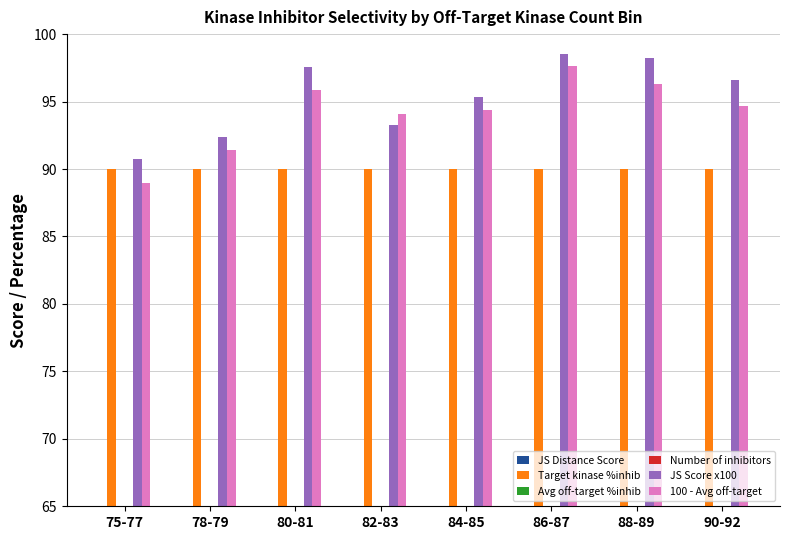

What are all the series names shown in the legend?

JS Distance Score, Target kinase %inhib, Avg off-target %inhib, Number of inhibitors, JS Score x100, 100 - Avg off-target